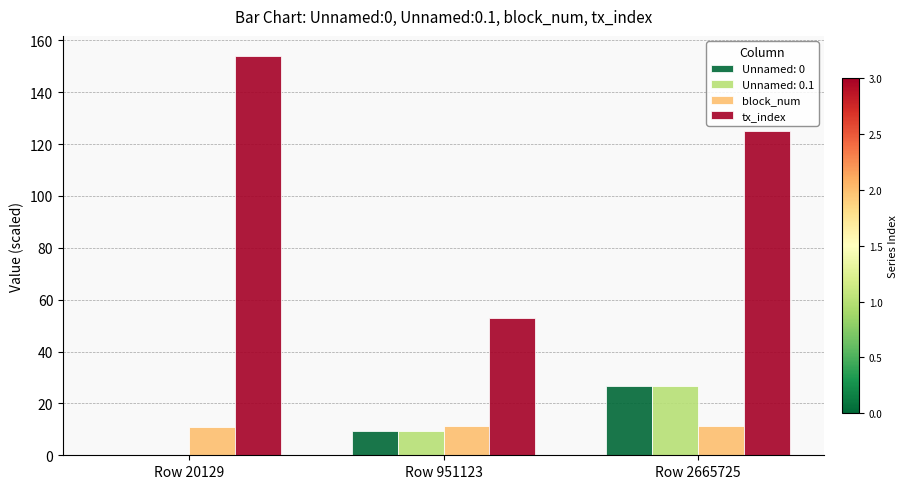

Which category has the highest value in the Unnamed: 0 series?

Row 2665725